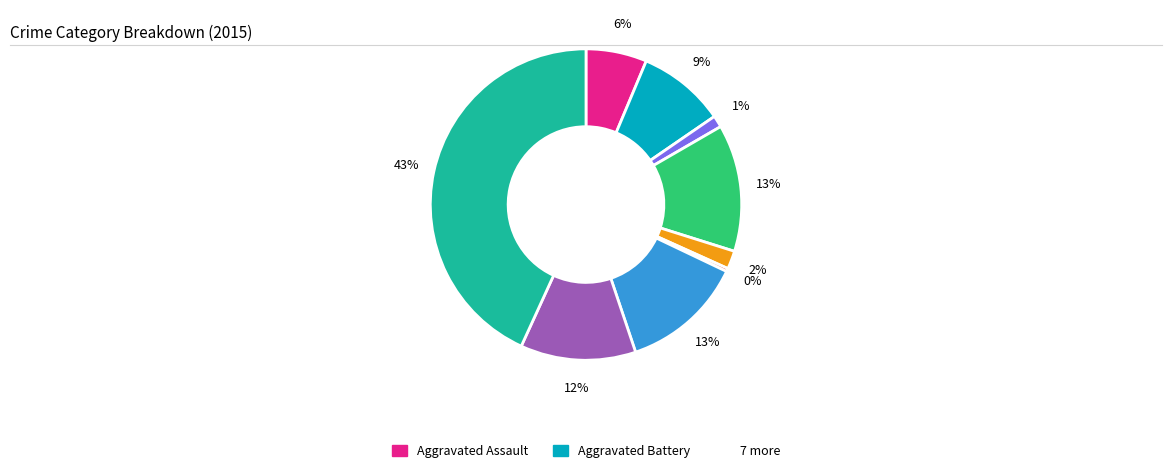

To the nearest percent, what is the average slice percentage?

11%